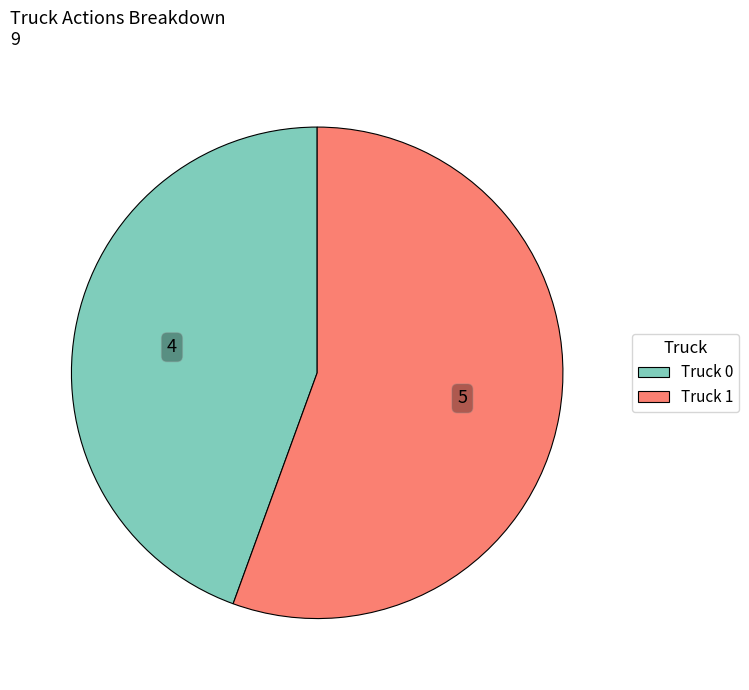

Rank the categories by value from highest to lowest.

Truck 1, Truck 0